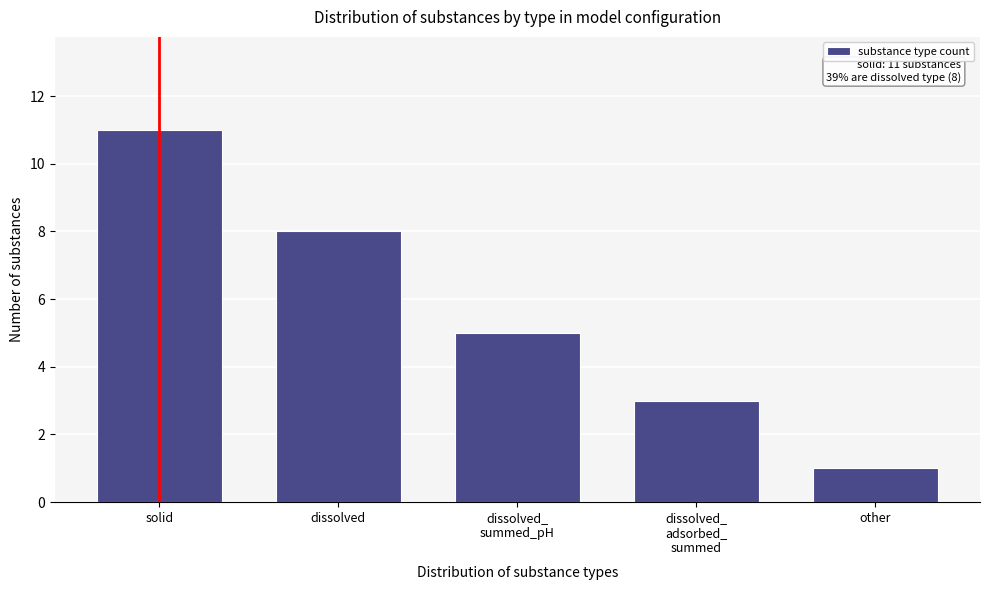

Reading right to left, transcribe all the data shown in this chart.

1	3	5	8	11